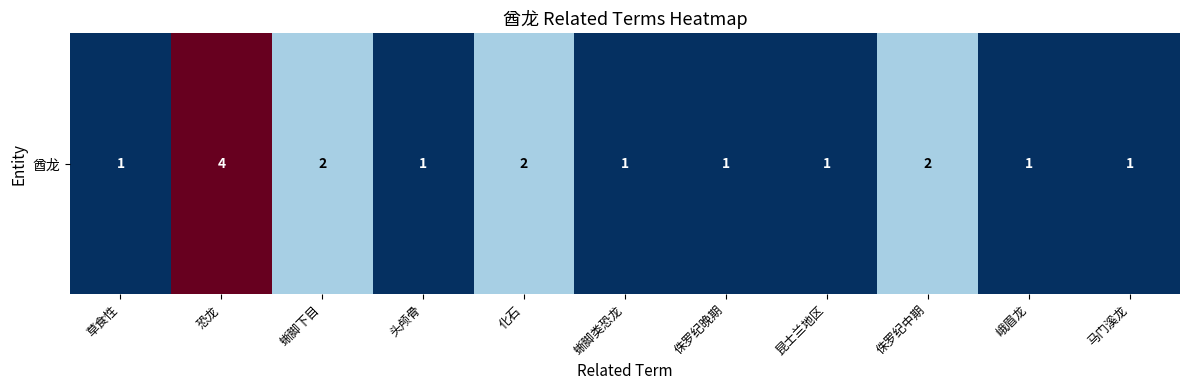

List the labels in order of value, smallest first.

草食性, 头颅骨, 蜥脚类恐龙, 侏罗纪晚期, 昆士兰地区, 峨眉龙, 马门溪龙, 蜥脚下目, 化石, 侏罗纪中期, 恐龙